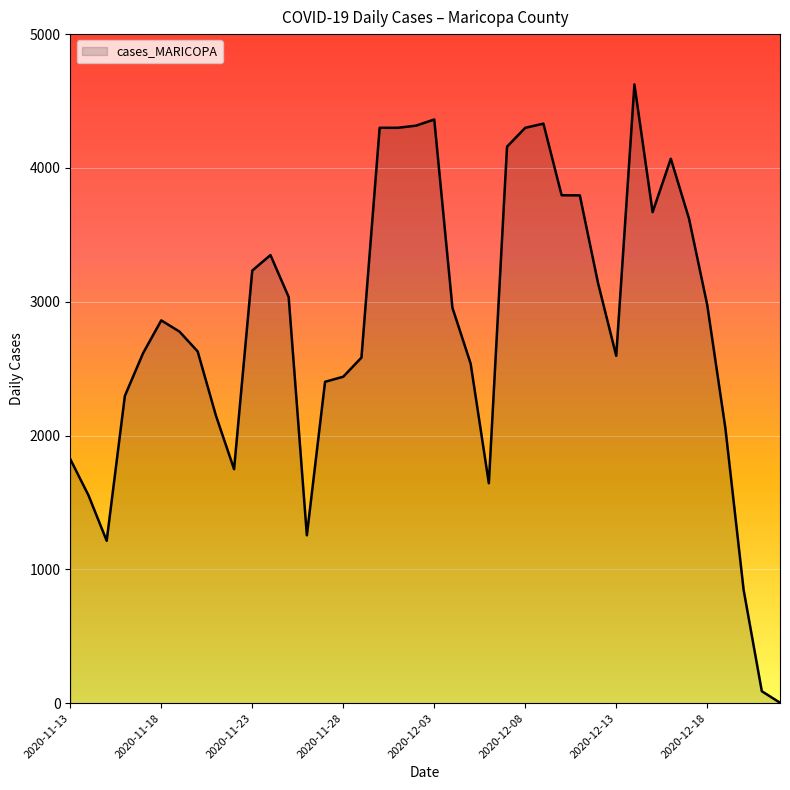

What is the maximum value shown in the chart?

4624